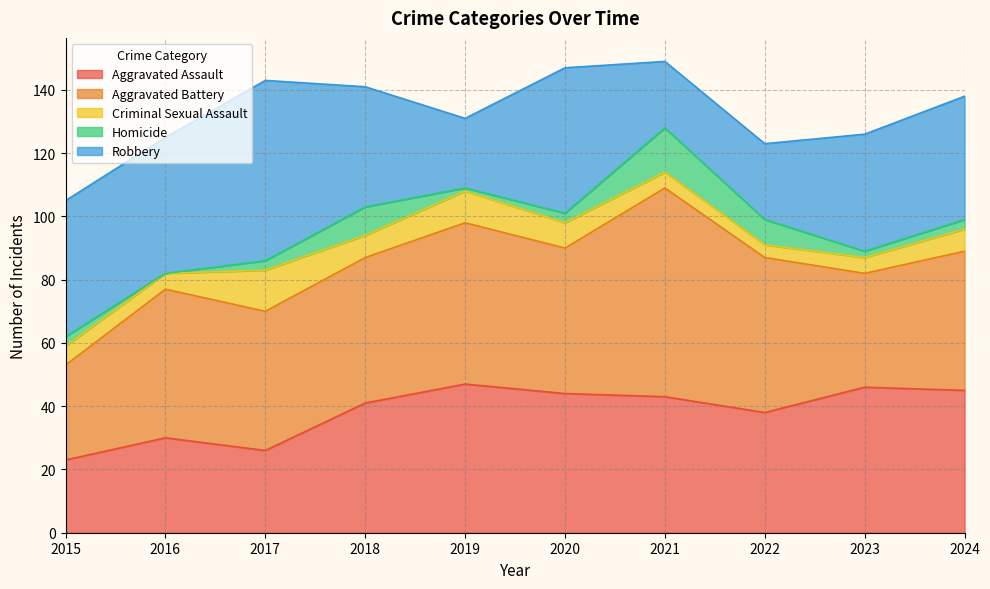

At which category does Criminal Sexual Assault reach its first local peak?

2017